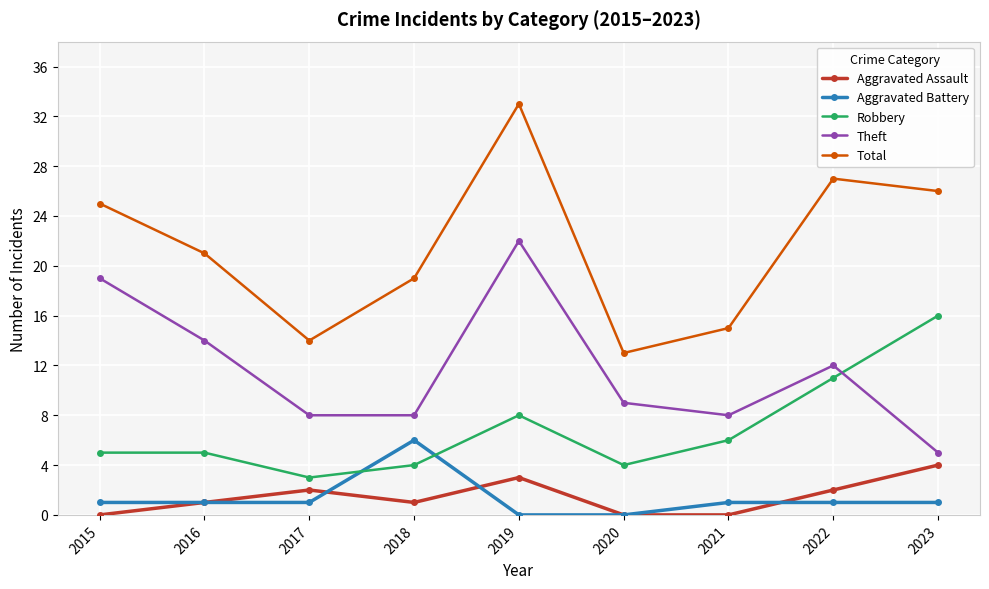

Does the chart have visible grid lines?

Yes